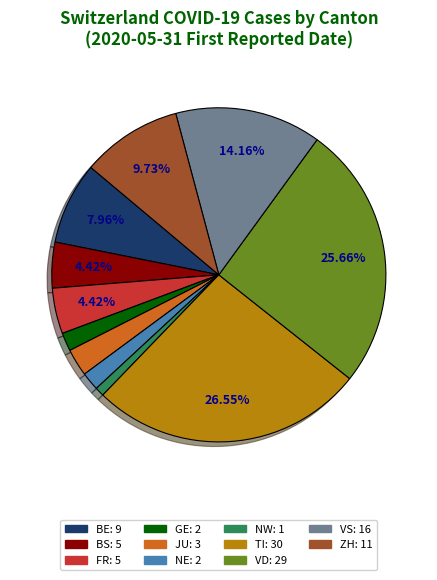

How many slices are in this pie chart?

11